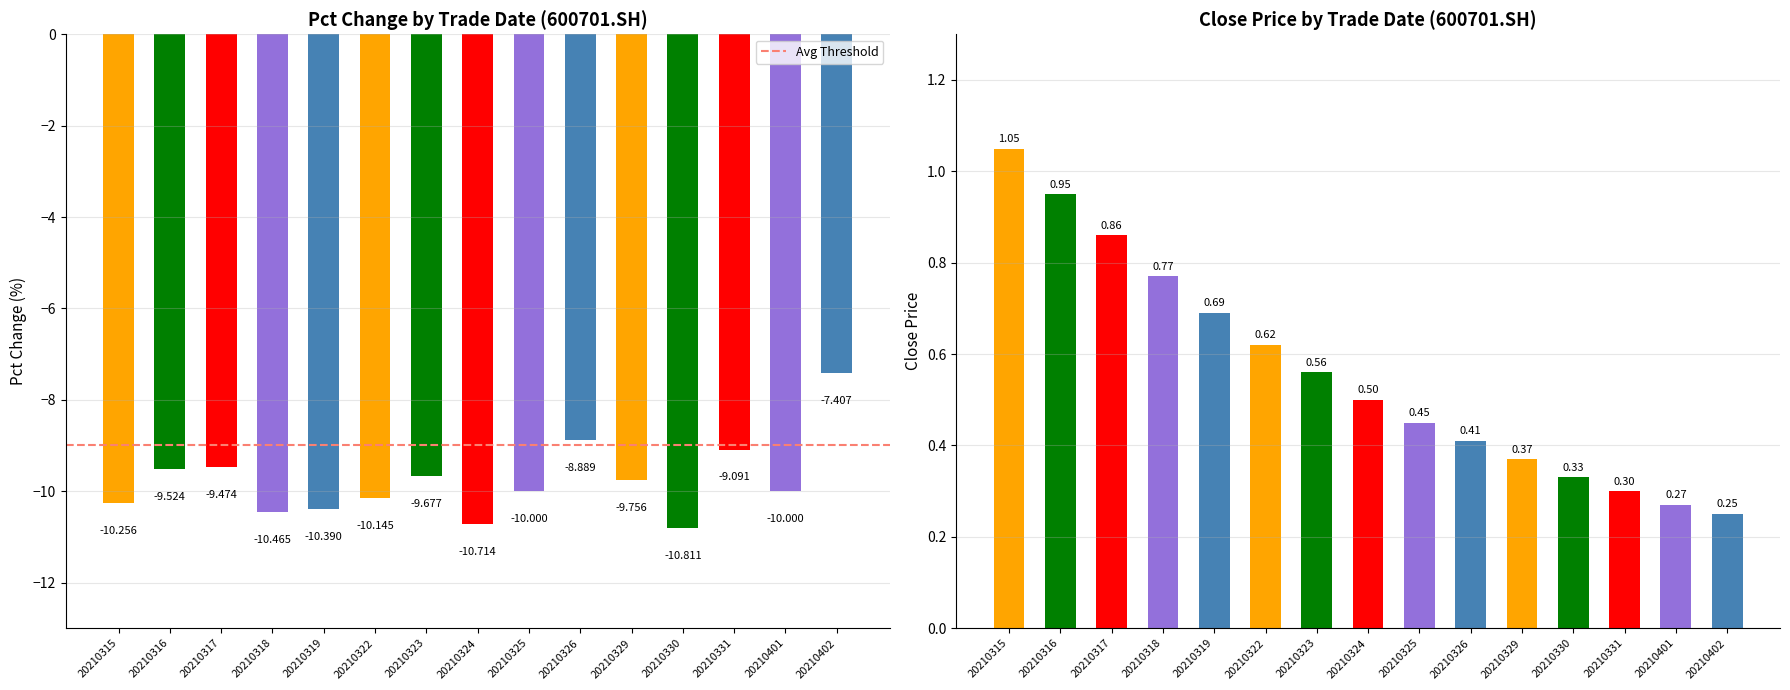

Reading left to right, transcribe all the data shown in this chart.

pct_chg: 20210315=-10.3	20210316=-9.5	20210317=-9.5	20210318=-10.5	20210319=-10.4	20210322=-10.1	20210323=-9.7	20210324=-10.7	20210325=-10.0	20210326=-8.9	20210329=-9.8	20210330=-10.8	20210331=-9.1	20210401=-10.0	20210402=-7.4
close: 20210315=1.1	20210316=0.9	20210317=0.9	20210318=0.8	20210319=0.7	20210322=0.6	20210323=0.6	20210324=0.5	20210325=0.5	20210326=0.4	20210329=0.4	20210330=0.3	20210331=0.3	20210401=0.3	20210402=0.2